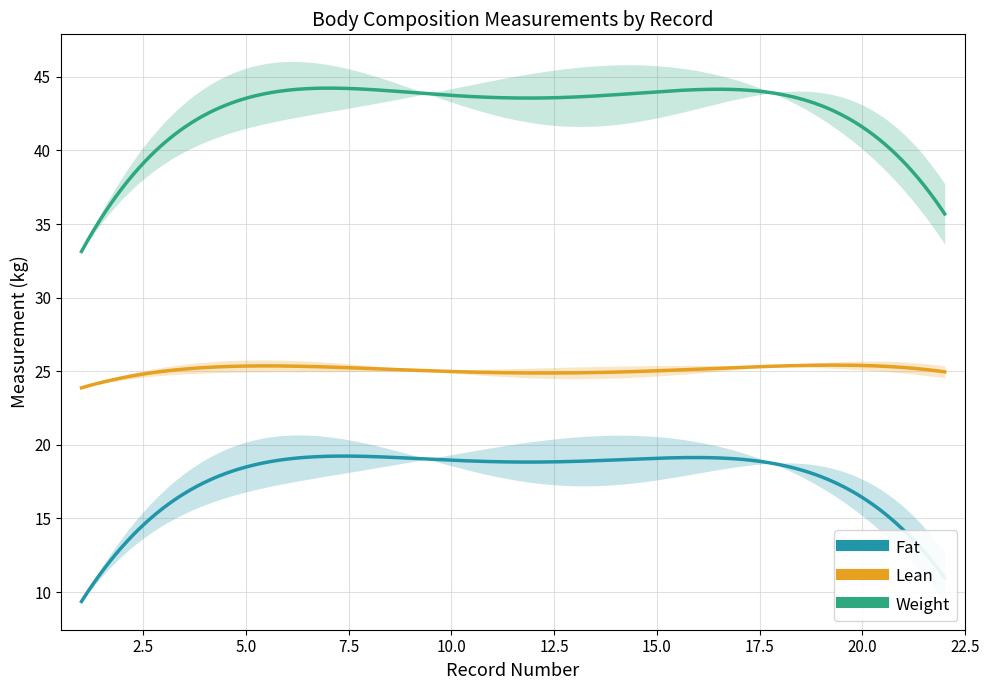

Which series has the largest total across all categories?

Weight